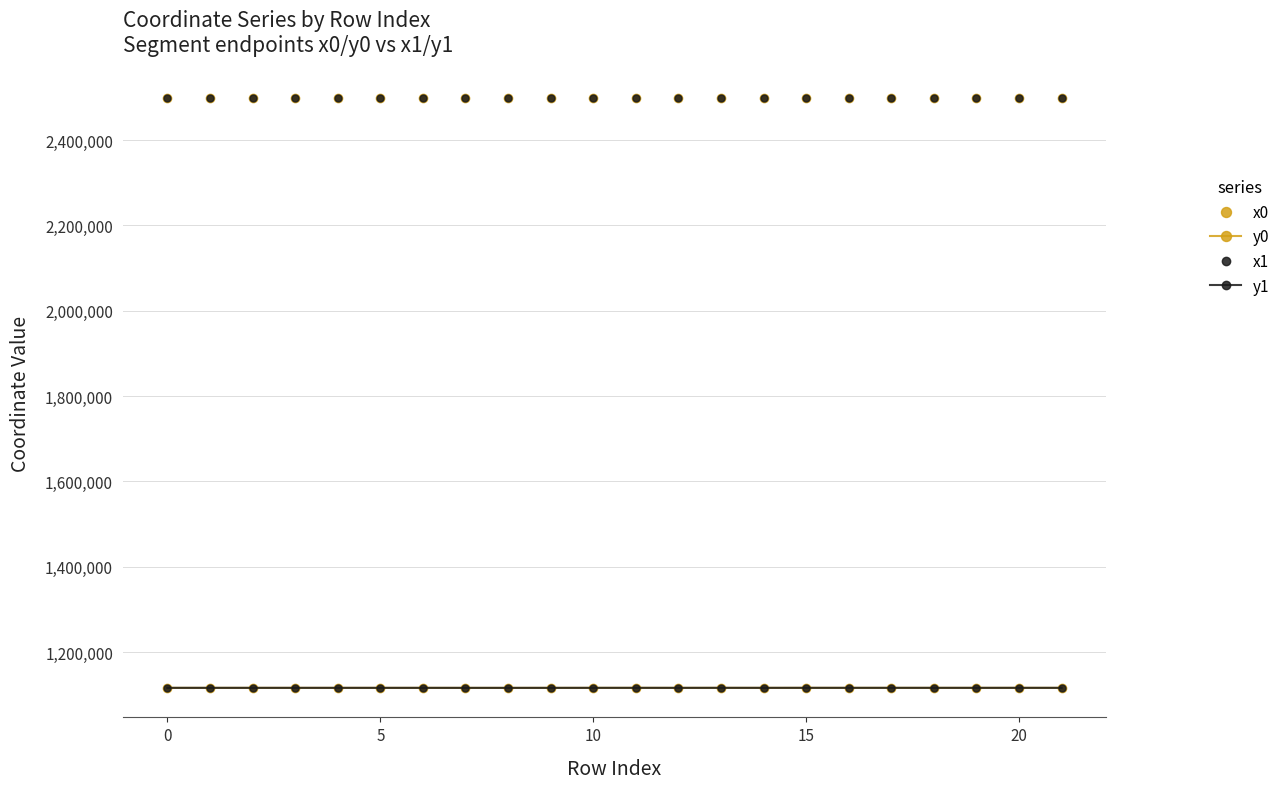

True or false: y1 and x0 intersect in this chart.

False